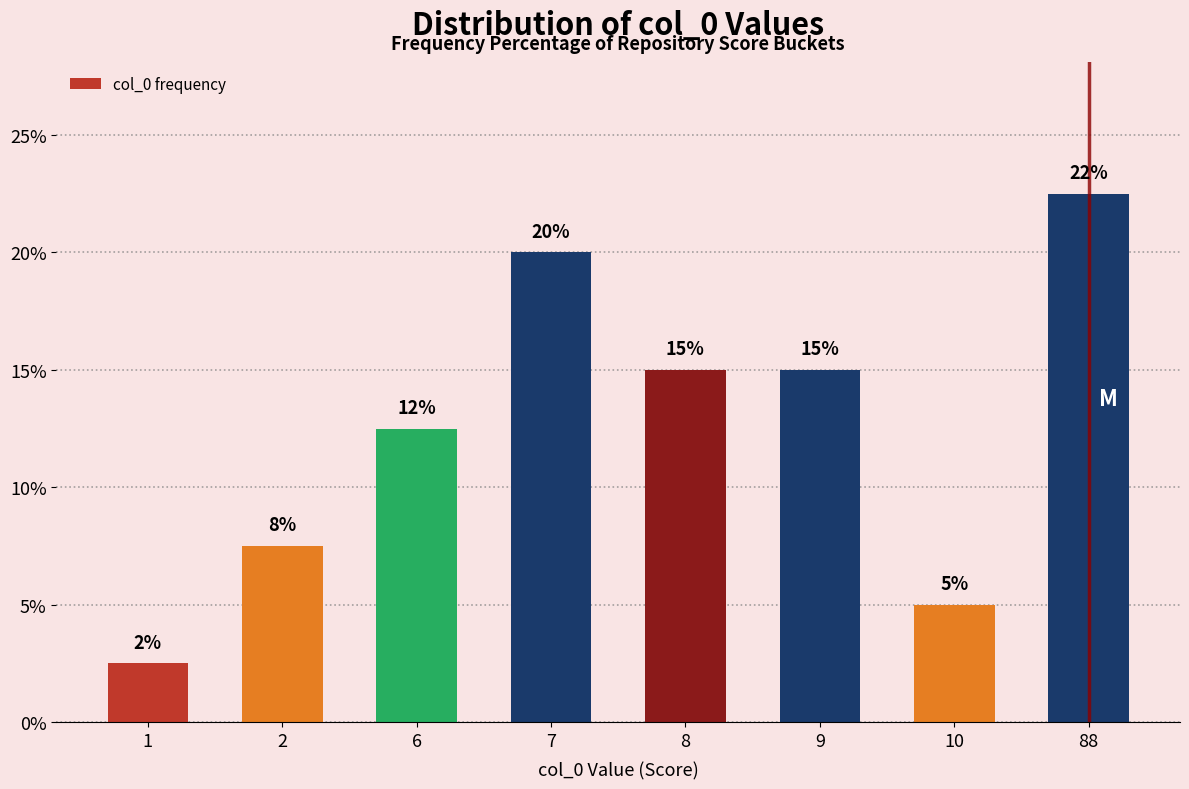

What is the value of the 3rd bar from the left?

12.5